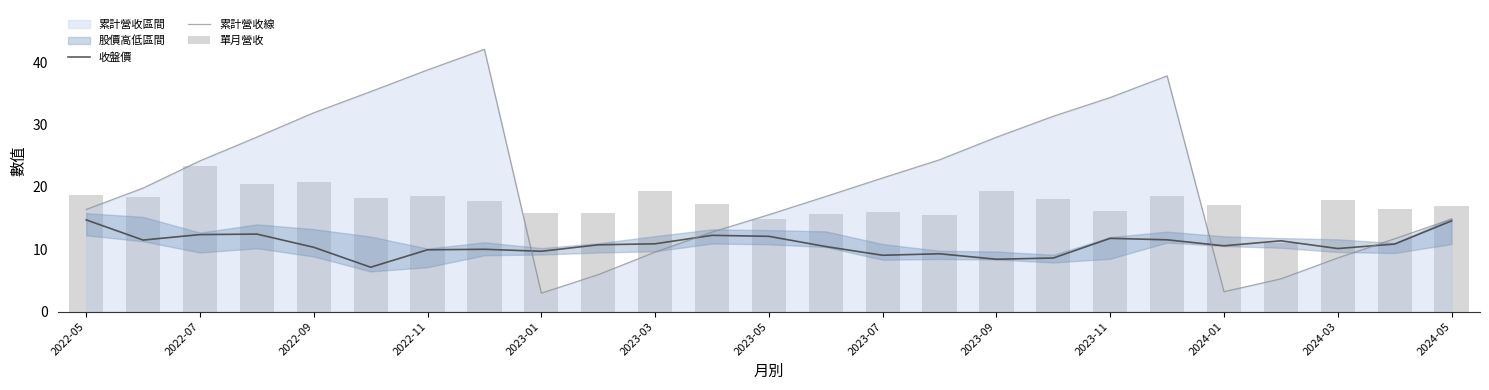

The 累計營收線 series shows 1.3 at 2023-01. True or false?

False